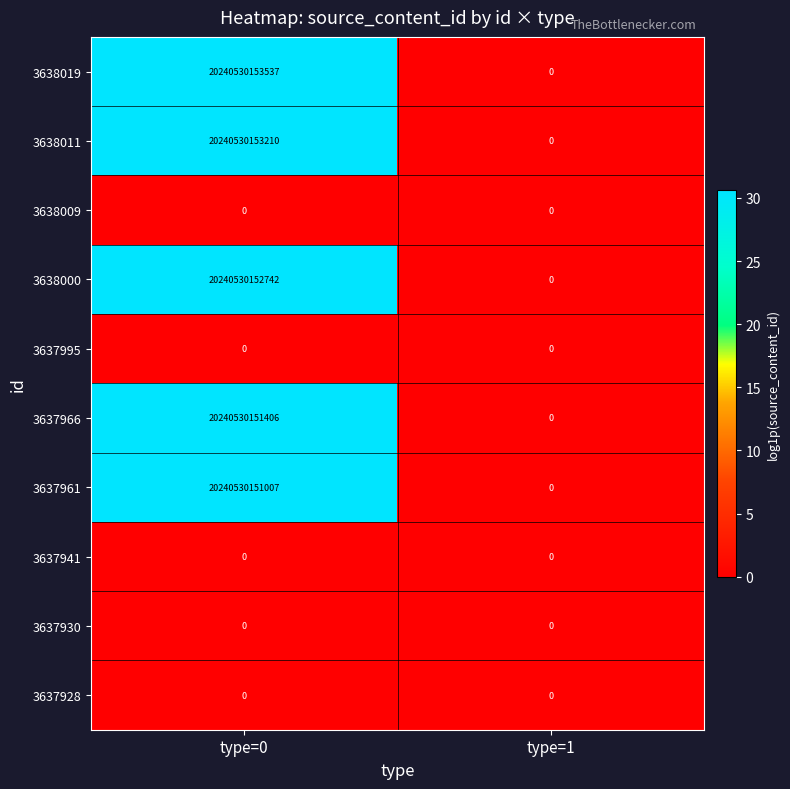

What is the difference between the 3637966 values at type=0 and type=1?

20240530151406